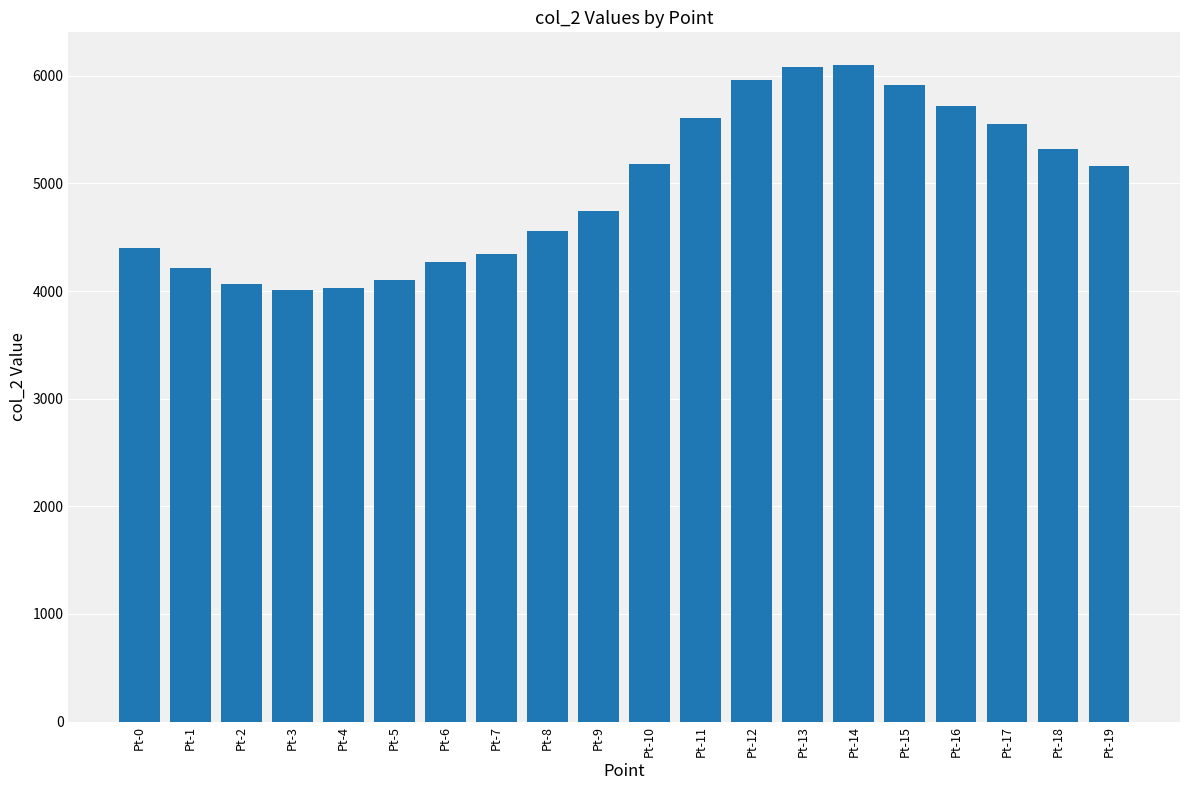

True or false: the data shows 2120.1 at Pt-18.

False